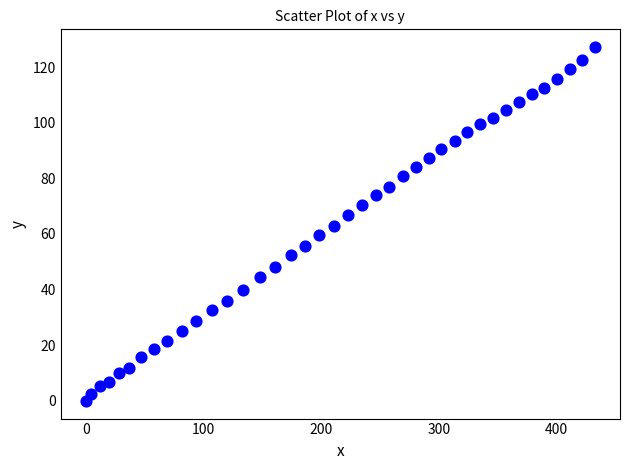

What is the range of X values (max minus min)?

432.4